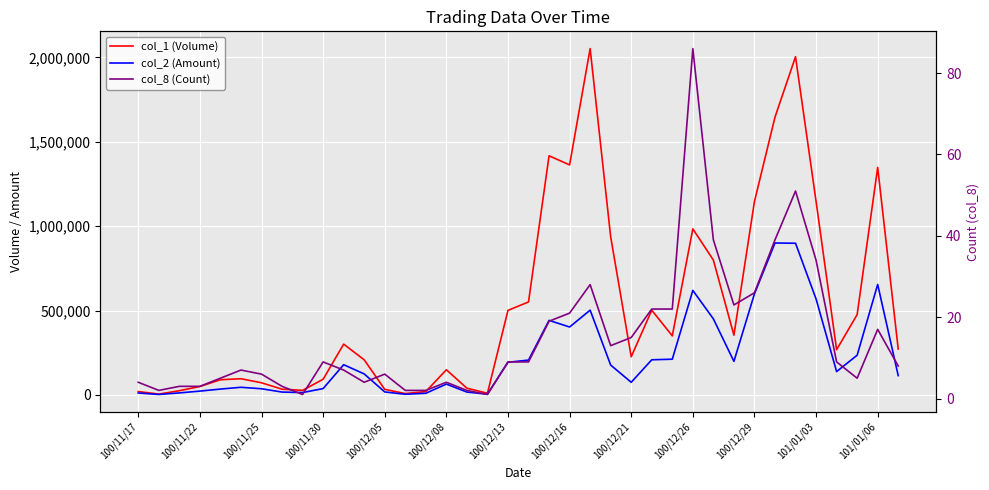

At 100/12/29, list the series in order from largest to smallest.

col_1 (Volume), col_2 (Amount), col_8 (Count)